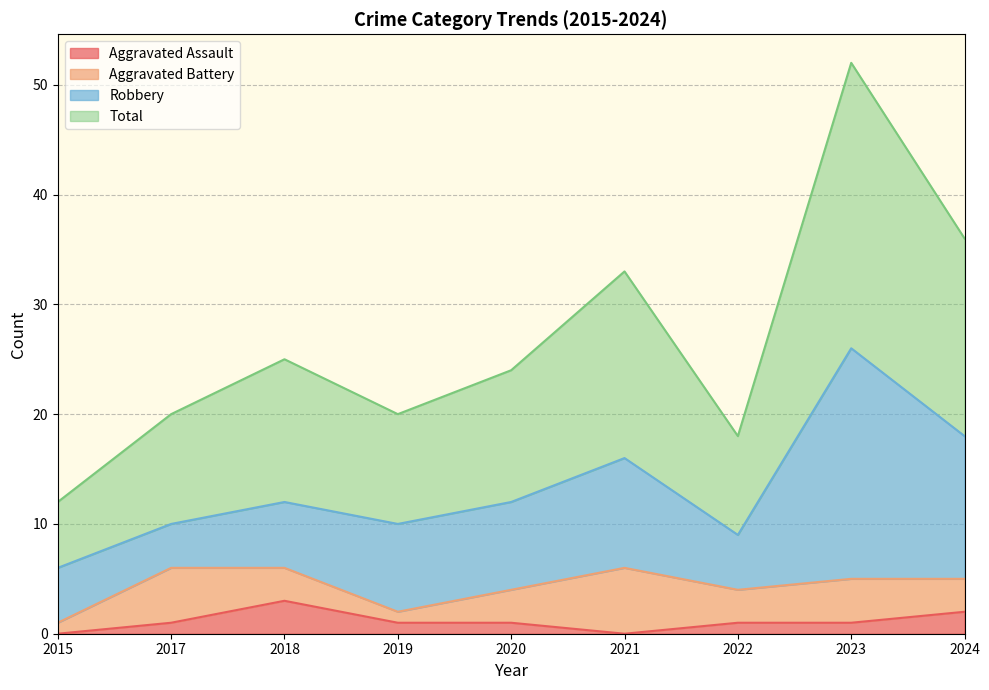

At which category does Aggravated Assault reach its first local peak?

2018